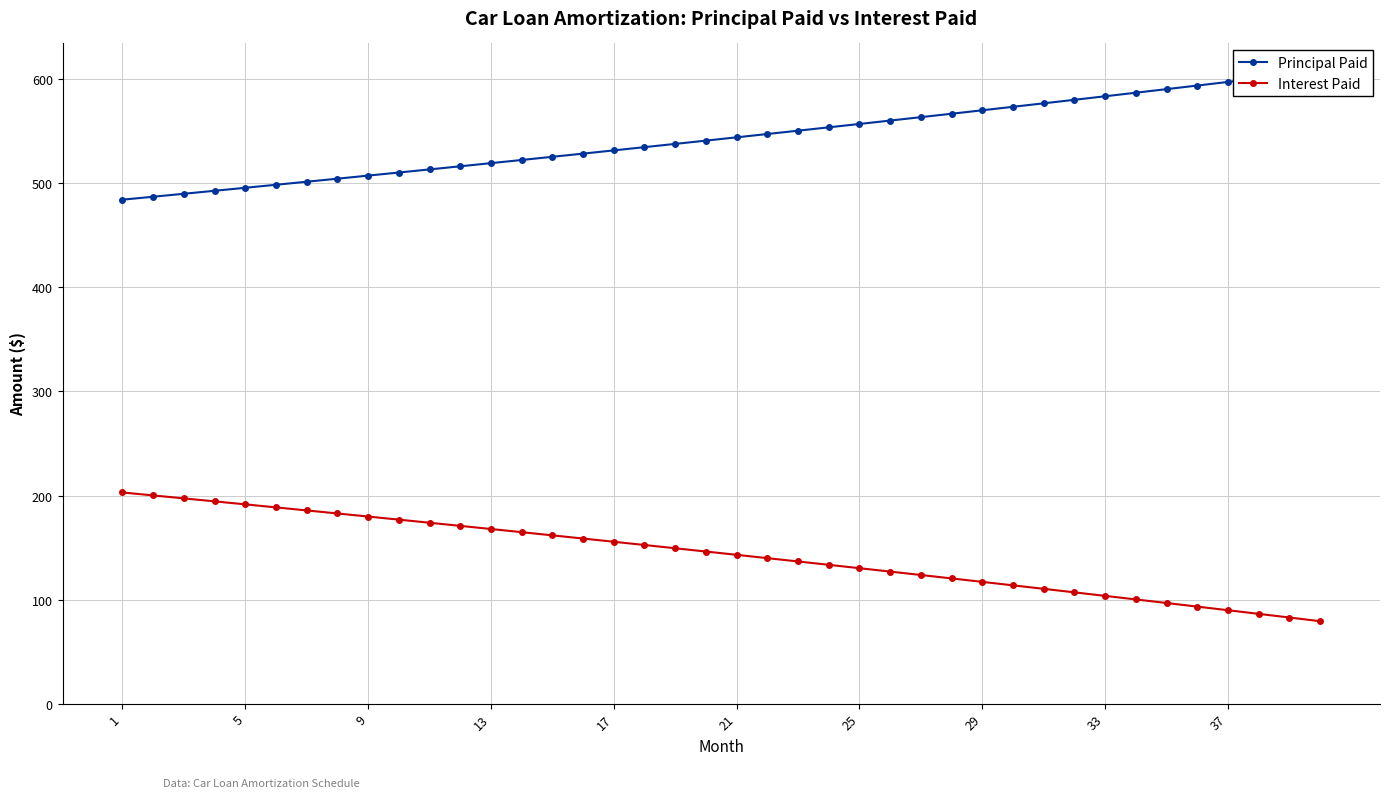

Does the chart display data point markers on the line(s)?

Yes